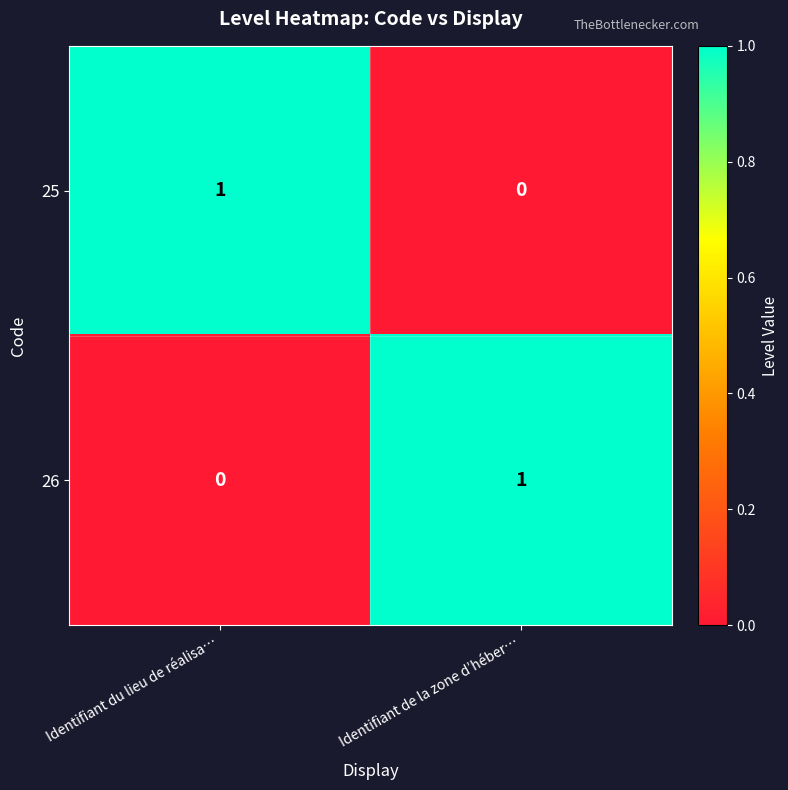

True or false: 25 has a value of -1 at Identifiant de la zone d’héber….

False